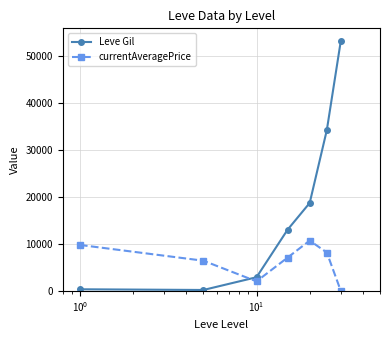

True or false: currentAveragePrice has more than 2 interior local peaks.

False